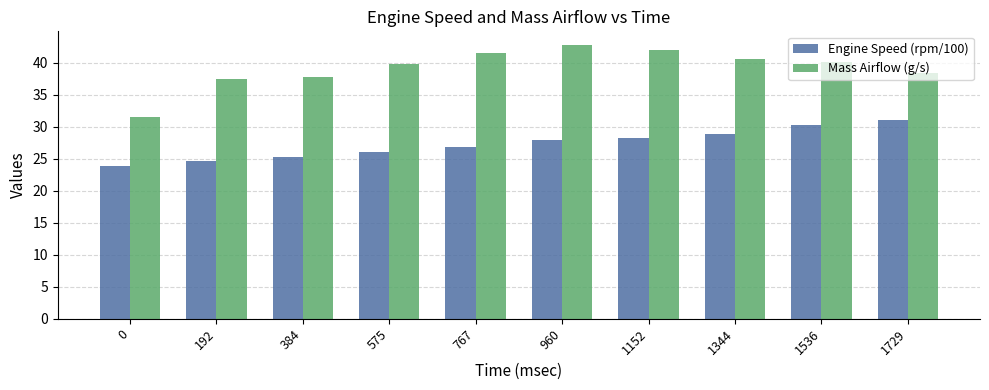

List the series in order of their peak value, highest first.

Mass Airflow (g/s), Engine Speed (rpm/100)